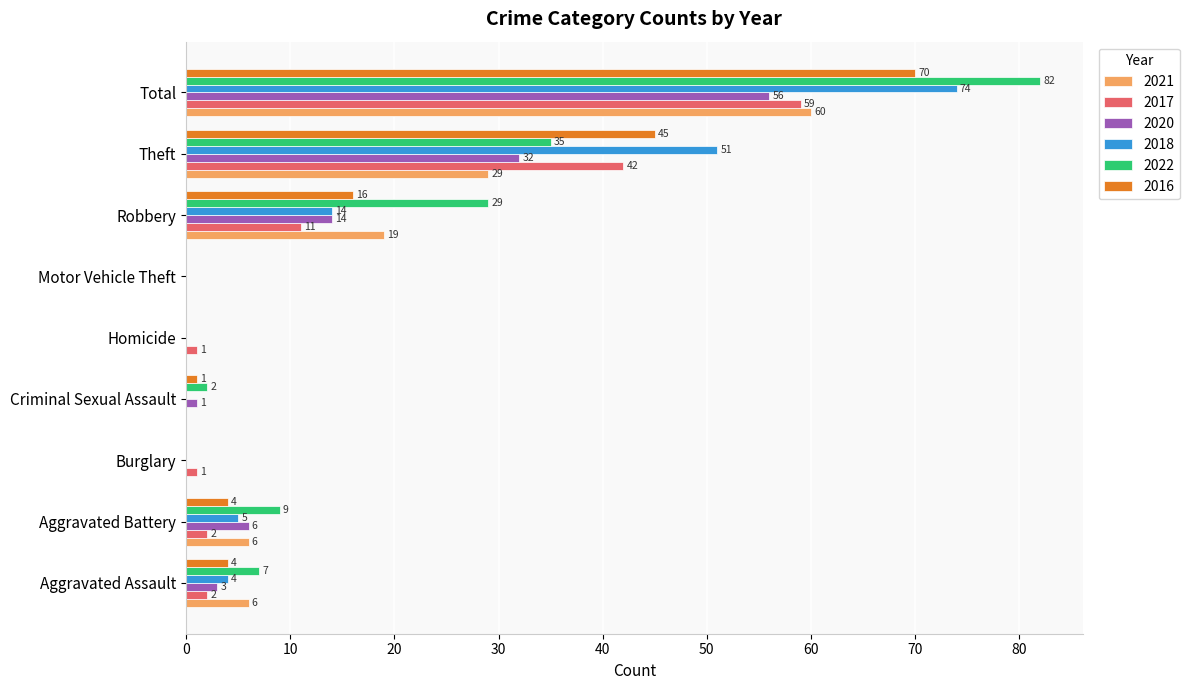

What are all the series names shown in the legend?

2021, 2017, 2020, 2018, 2022, 2016